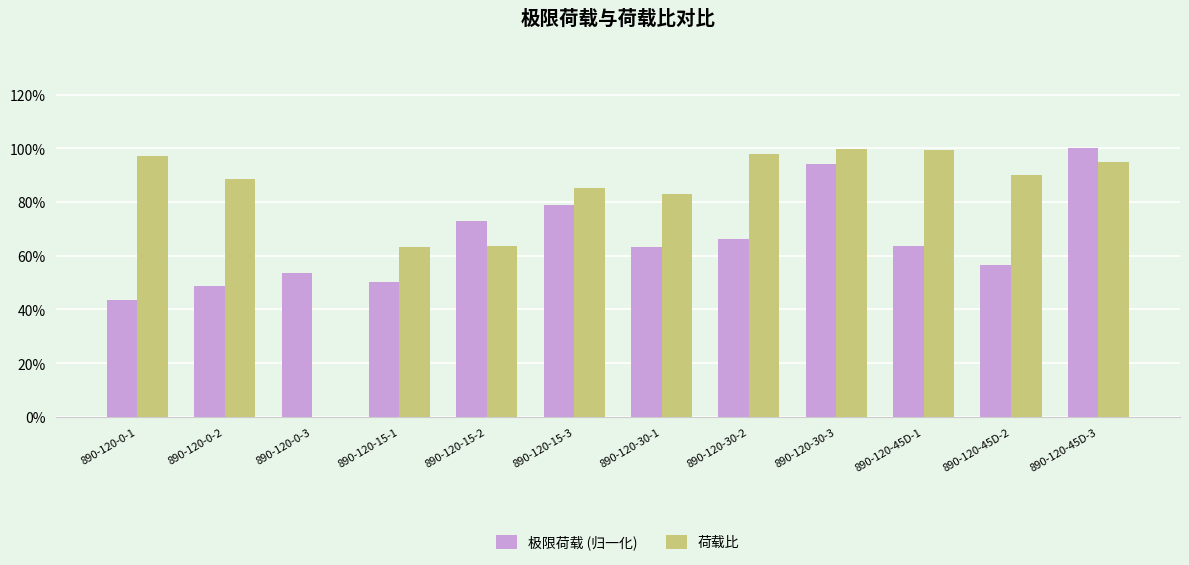

Reading left to right, extract all data points from this chart.

极限荷载 (归一化): 0.4	0.5	0.5	0.5	0.7	0.8	0.6	0.7	0.9	0.6	0.6	1.0
荷载比: 1.0	0.9	0.0	0.6	0.6	0.9	0.8	1.0	1.0	1.0	0.9	0.9